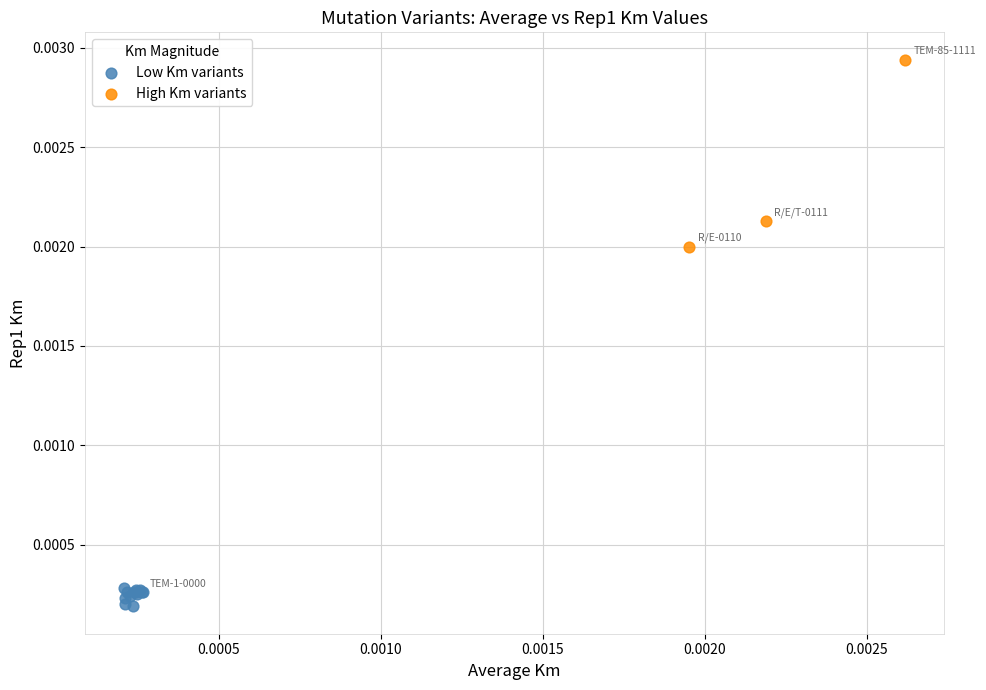

What are all the series names shown in the legend?

Low Km variants, High Km variants